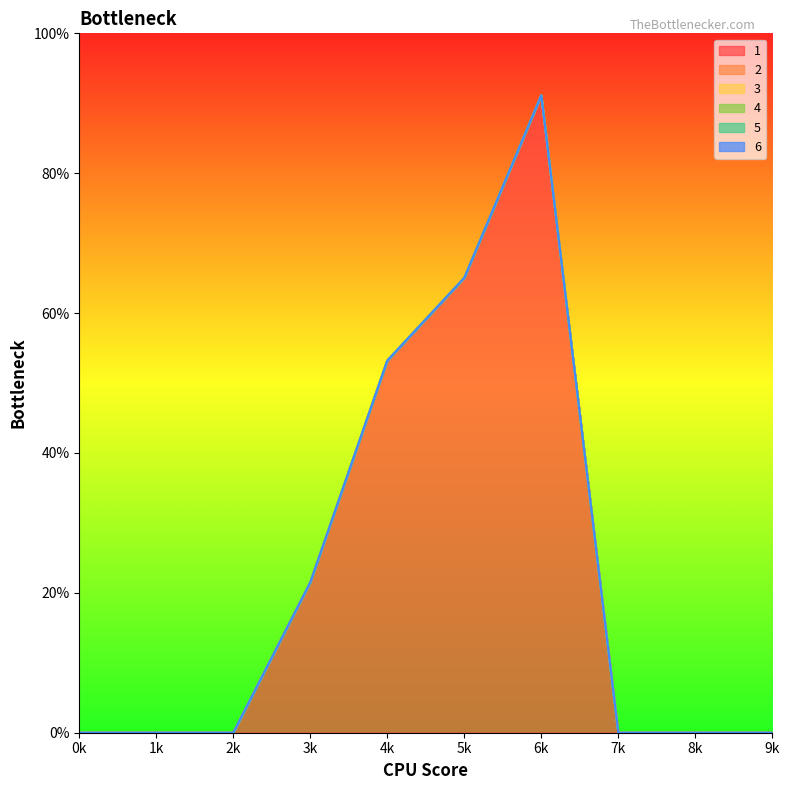

True or false: 3 and 4 cross at least once.

False